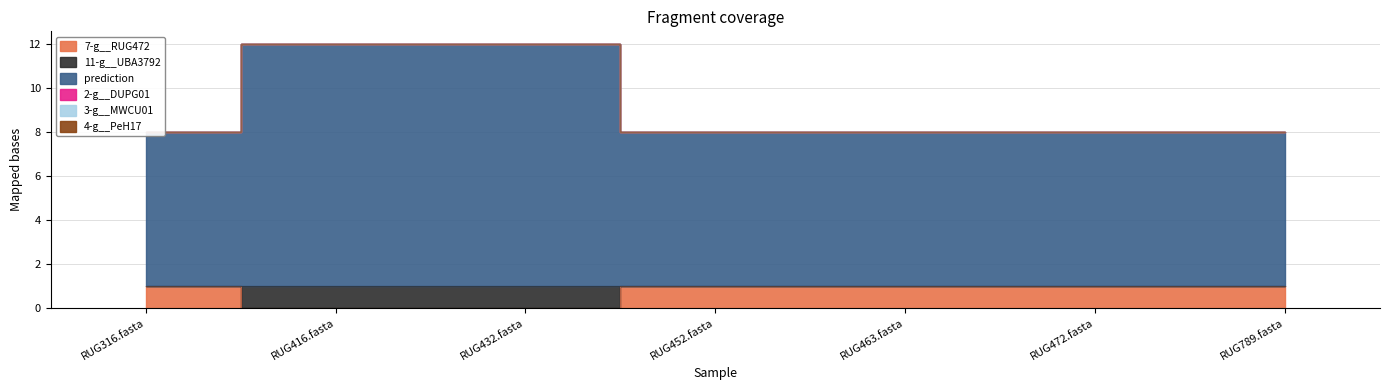

How many lines are shown in the chart?

3